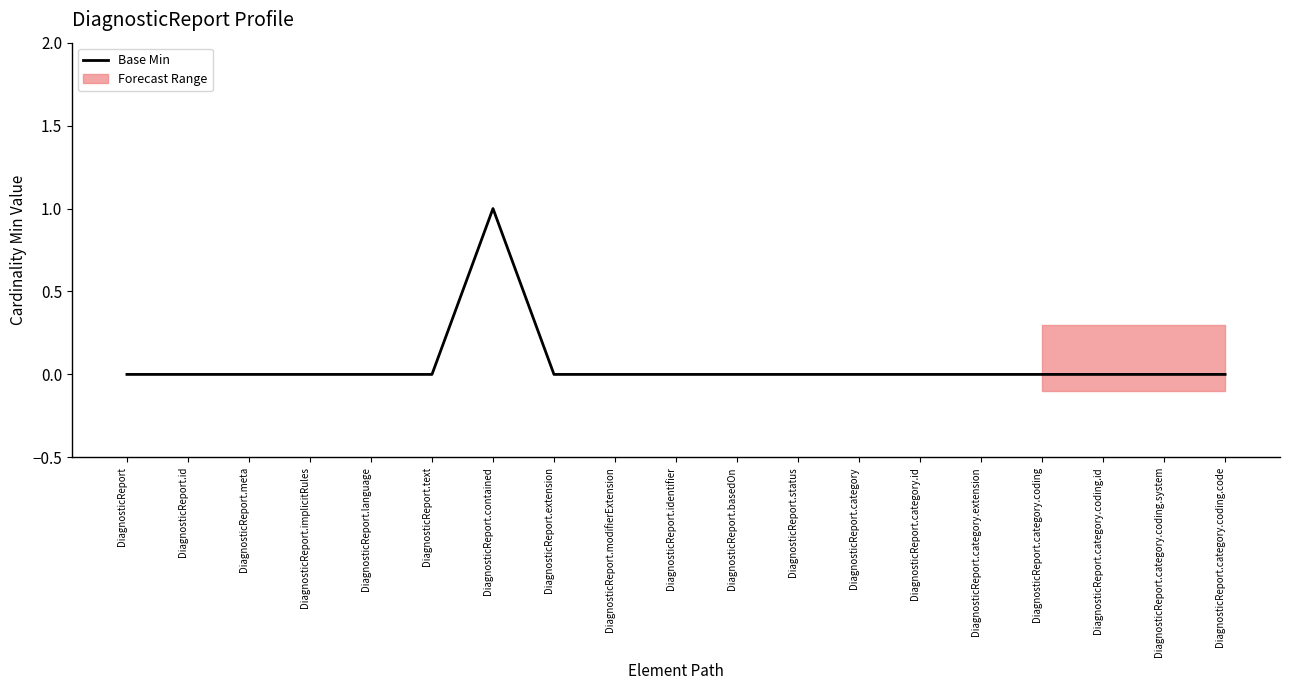

Reading left to right, what are all the values shown in this chart?

DiagnosticReport=0	DiagnosticReport.id=0	DiagnosticReport.meta=0	DiagnosticReport.implicitRules=0	DiagnosticReport.language=0	DiagnosticReport.text=0	DiagnosticReport.contained=1	DiagnosticReport.extension=0	DiagnosticReport.modifierExtension=0	DiagnosticReport.identifier=0	DiagnosticReport.basedOn=0	DiagnosticReport.status=0	DiagnosticReport.category=0	DiagnosticReport.category.id=0	DiagnosticReport.category.extension=0	DiagnosticReport.category.coding=0	DiagnosticReport.category.coding.id=0	DiagnosticReport.category.coding.system=0	DiagnosticReport.category.coding.code=0